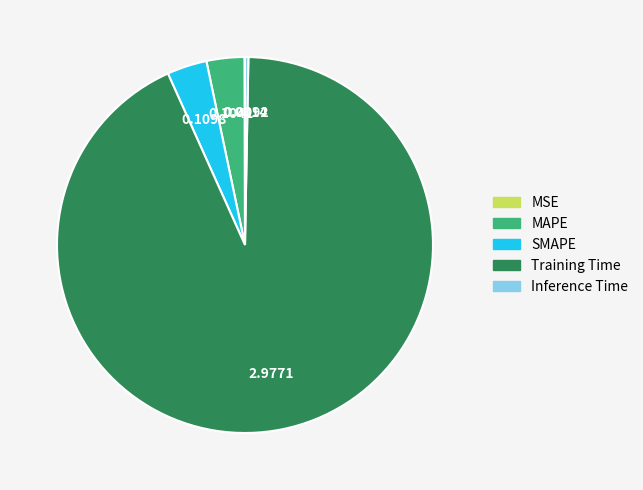

Which category has the biggest portion of the pie?

Training Time